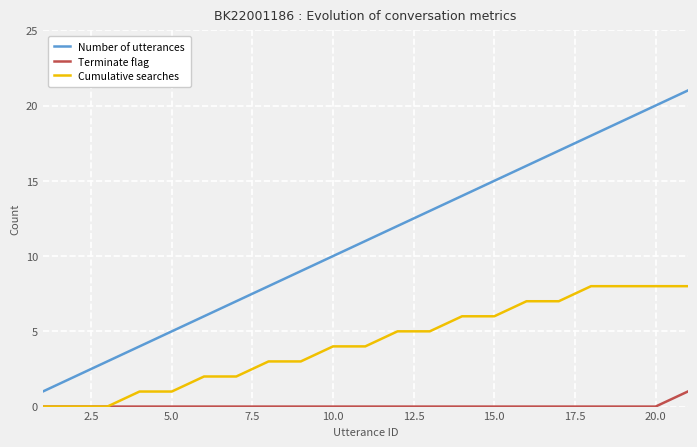

How many lines are shown in the chart?

3